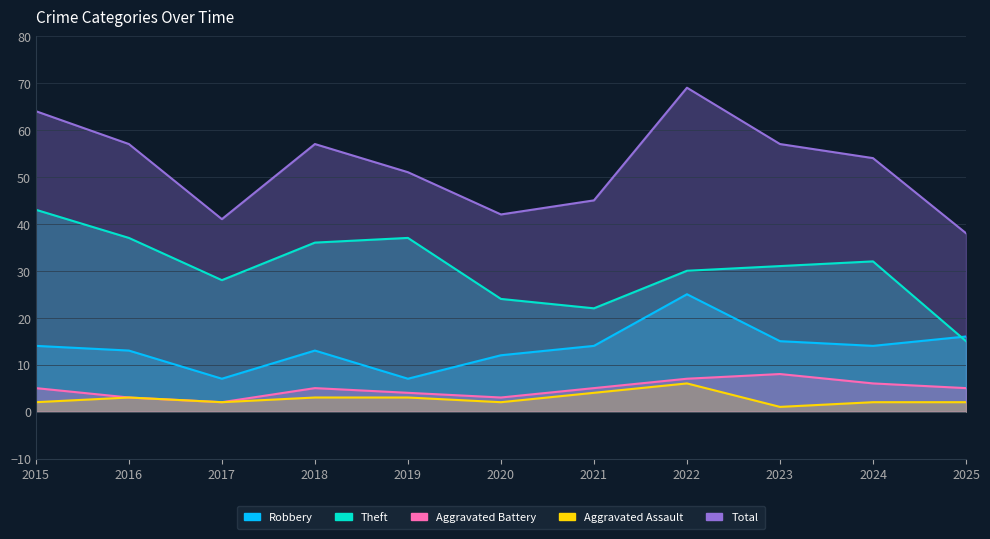

Between 2017 and 2019, which series saw the biggest shift?

Total